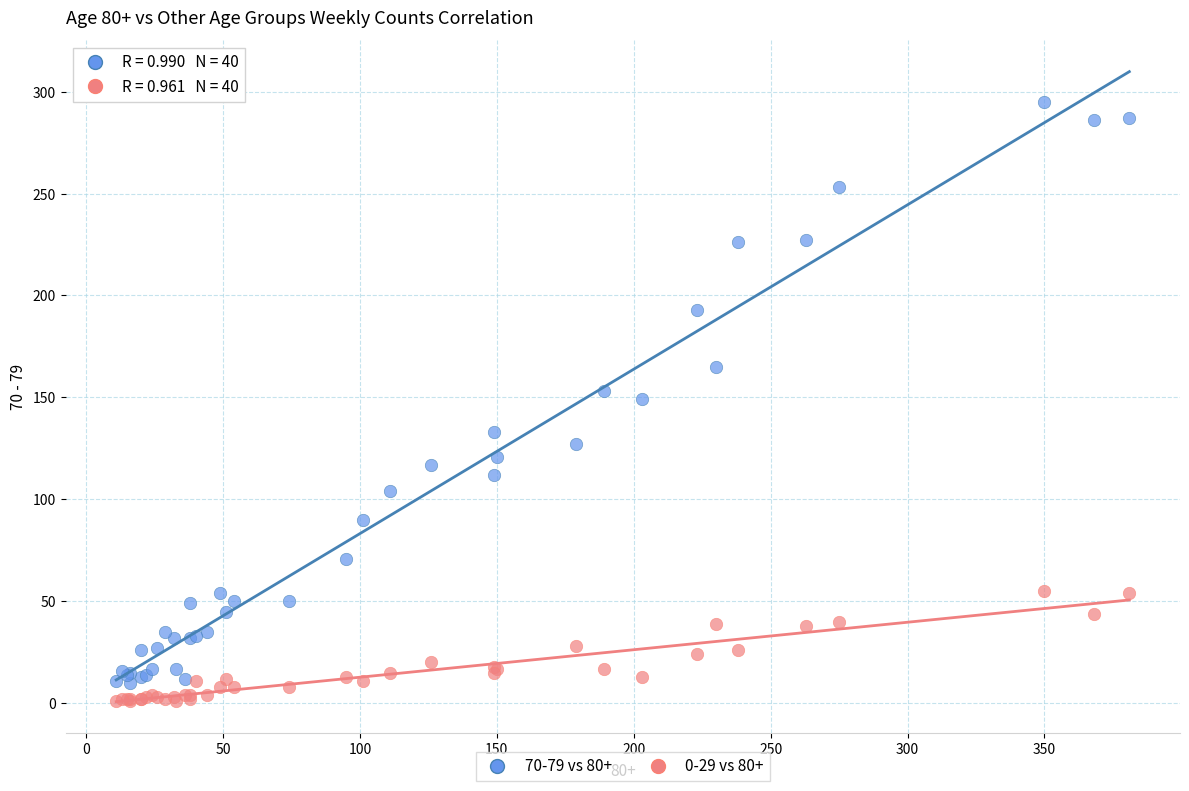

Which series contains the highest Y value?

70-79 vs 80+